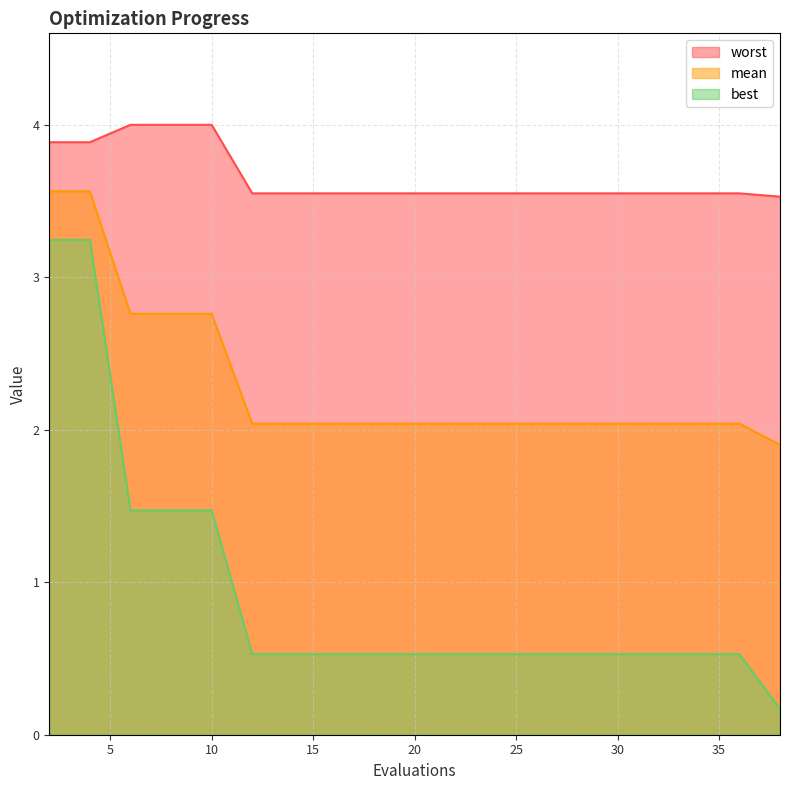

True or false: best and worst intersect in this chart.

False